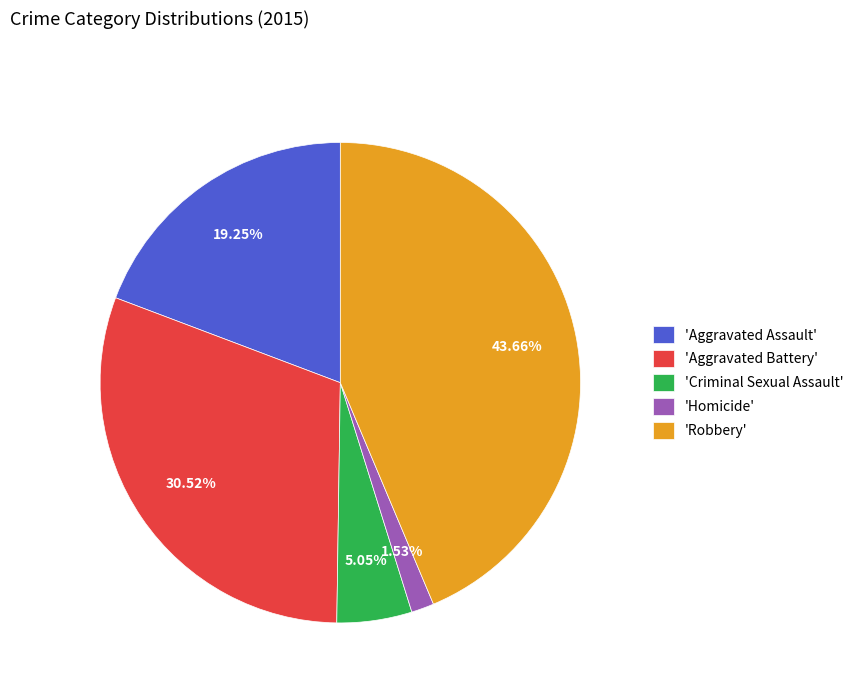

Rank the categories by value from highest to lowest.

'Robbery', 'Aggravated Battery', 'Aggravated Assault', 'Criminal Sexual Assault', 'Homicide'